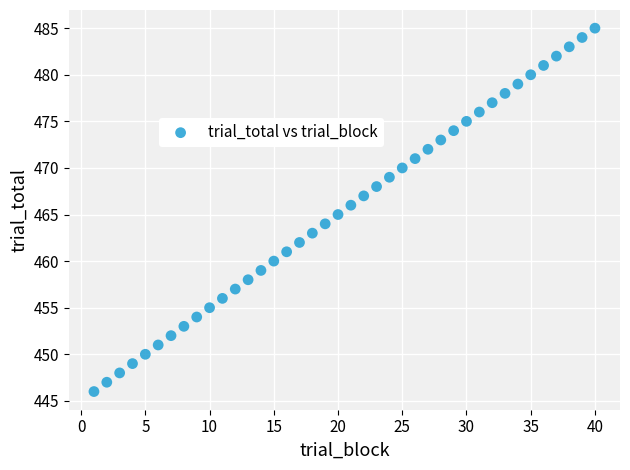

What is the range of X values (max minus min)?

39